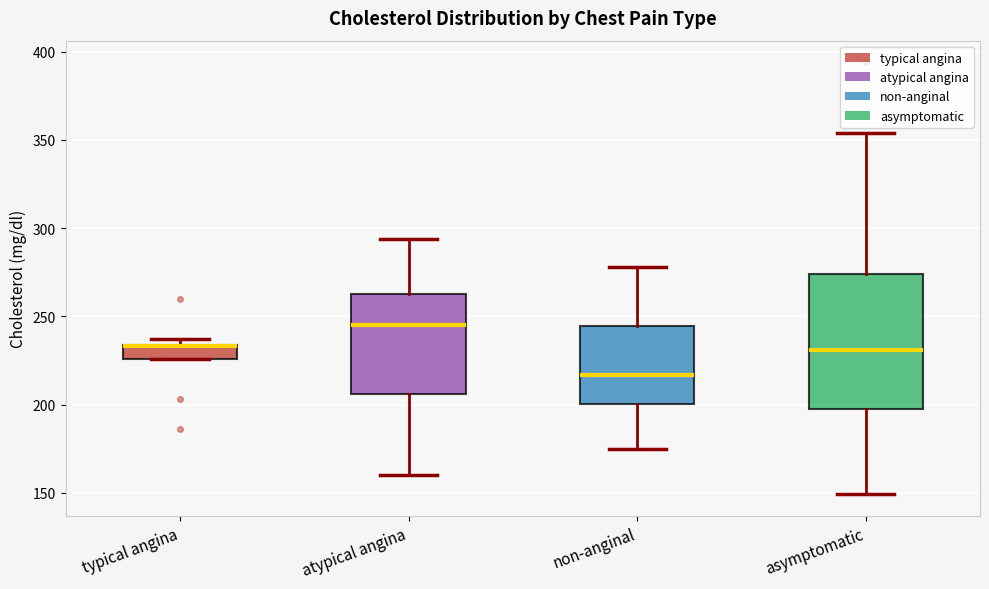

Reading left to right, transcribe this box plot: for each box, give where its median line is, the range the box spans, and where its two whiskers end, as read against the y-axis. The values are not printed on the chart, so give them approximately, as read against the axis.

typical angina: median 235 (drawn on the box's upper edge), box 225 to 235, whiskers 225 to 235 (just above the box's upper edge)
atypical angina: median 245, box 205 to 265, whiskers 160 to 295
non-anginal: median 215, box 200 to 245, whiskers 175 to 280
asymptomatic: median 230, box 195 to 275, whiskers 150 to 355